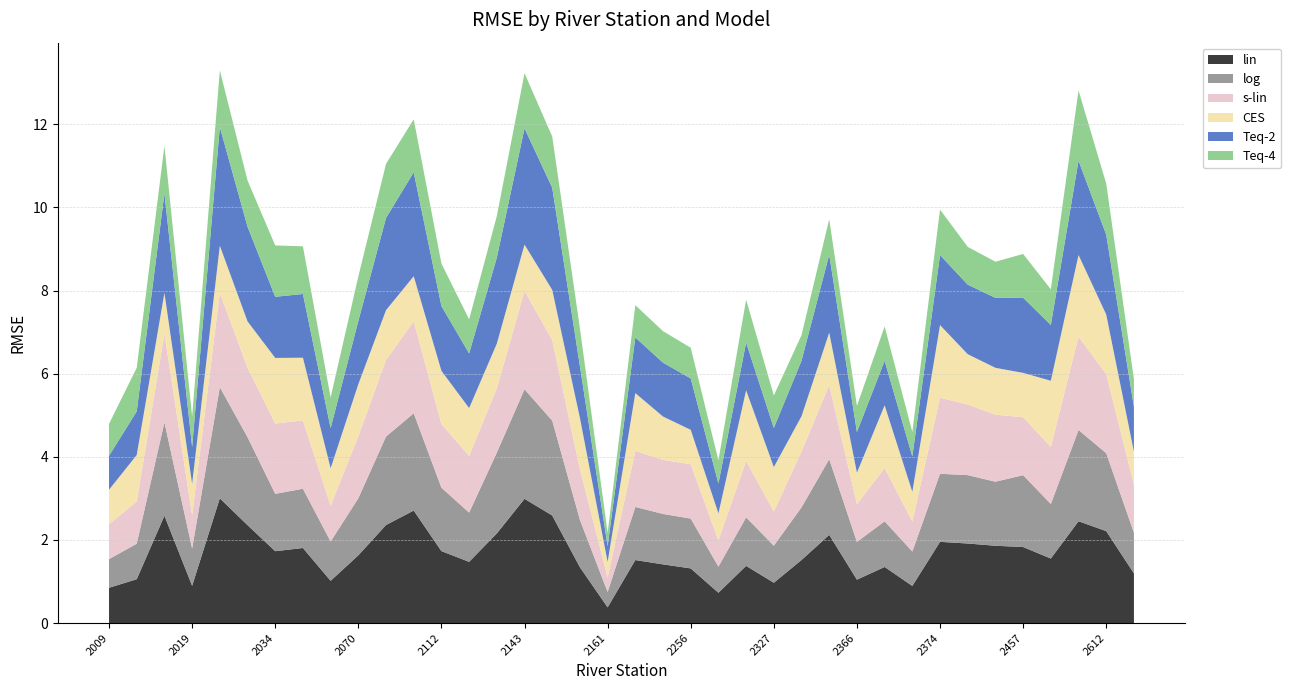

Reading left to right, list all the values displayed in this chart.

lin: 2009=0.8	2011=1.1	2016=2.6	2019=0.9	2029=3.0	2030=2.4	2034=1.7	2044=1.8	2056=1.0	2070=1.6	2085=2.4	2091=2.7	2112=1.7	2126=1.5	2135=2.2	2143=3.0	2152=2.6	2159=1.3	2161=0.4	2179=1.5	2232=1.4	2256=1.3	2276=0.7	2308=1.4	2327=1.0	2343=1.5	2347=2.1	2366=1.0	2369=1.4	2372=0.9	2374=2.0	2414=1.9	2415=1.9	2457=1.8	2608=1.6	2609=2.5	2612=2.2	2617=1.2
log: 2009=0.7	2011=0.9	2016=2.2	2019=0.9	2029=2.7	2030=2.1	2034=1.4	2044=1.4	2056=0.9	2070=1.4	2085=2.1	2091=2.3	2112=1.5	2126=1.2	2135=1.9	2143=2.6	2152=2.3	2159=1.1	2161=0.4	2179=1.3	2232=1.2	2256=1.2	2276=0.6	2308=1.2	2327=0.9	2343=1.3	2347=1.8	2366=0.9	2369=1.1	2372=0.8	2374=1.6	2414=1.6	2415=1.5	2457=1.7	2608=1.3	2609=2.2	2612=1.9	2617=1.0
s-lin: 2009=0.8	2011=1.0	2016=2.1	2019=0.8	2029=2.3	2030=1.7	2034=1.7	2044=1.6	2056=0.9	2070=1.5	2085=1.8	2091=2.2	2112=1.5	2126=1.4	2135=1.5	2143=2.4	2152=1.9	2159=1.2	2161=0.3	2179=1.3	2232=1.3	2256=1.3	2276=0.6	2308=1.4	2327=0.8	2343=1.3	2347=1.8	2366=0.9	2369=1.3	2372=0.7	2374=1.8	2414=1.7	2415=1.6	2457=1.4	2608=1.4	2609=2.2	2612=1.9	2617=1.2
CES: 2009=0.8	2011=1.1	2016=1.0	2019=0.8	2029=1.1	2030=1.1	2034=1.6	2044=1.5	2056=0.9	2070=1.3	2085=1.2	2091=1.1	2112=1.3	2126=1.2	2135=1.1	2143=1.1	2152=1.2	2159=1.2	2161=0.4	2179=1.4	2232=1.0	2256=0.8	2276=0.7	2308=1.7	2327=1.1	2343=0.8	2347=1.3	2366=0.8	2369=1.5	2372=0.7	2374=1.7	2414=1.2	2415=1.1	2457=1.1	2608=1.6	2609=2.0	2612=1.4	2617=0.8
Teq-2: 2009=0.8	2011=1.1	2016=2.4	2019=0.9	2029=2.9	2030=2.3	2034=1.5	2044=1.5	2056=1.0	2070=1.5	2085=2.2	2091=2.5	2112=1.6	2126=1.3	2135=2.1	2143=2.8	2152=2.5	2159=1.2	2161=0.4	2179=1.3	2232=1.3	2256=1.2	2276=0.7	2308=1.1	2327=0.9	2343=1.3	2347=1.9	2366=1.0	2369=1.1	2372=0.9	2374=1.7	2414=1.7	2415=1.7	2457=1.8	2608=1.3	2609=2.3	2612=1.9	2617=1.1
Teq-4: 2009=0.8	2011=1.0	2016=1.1	2019=0.7	2029=1.4	2030=1.1	2034=1.2	2044=1.1	2056=0.7	2070=1.1	2085=1.3	2091=1.3	2112=1.0	2126=0.8	2135=1.0	2143=1.3	2152=1.2	2159=0.9	2161=0.3	2179=0.8	2232=0.8	2256=0.7	2276=0.6	2308=1.0	2327=0.8	2343=0.6	2347=0.9	2366=0.6	2369=0.8	2372=0.6	2374=1.1	2414=0.9	2415=0.9	2457=1.1	2608=0.9	2609=1.7	2612=1.2	2617=0.7